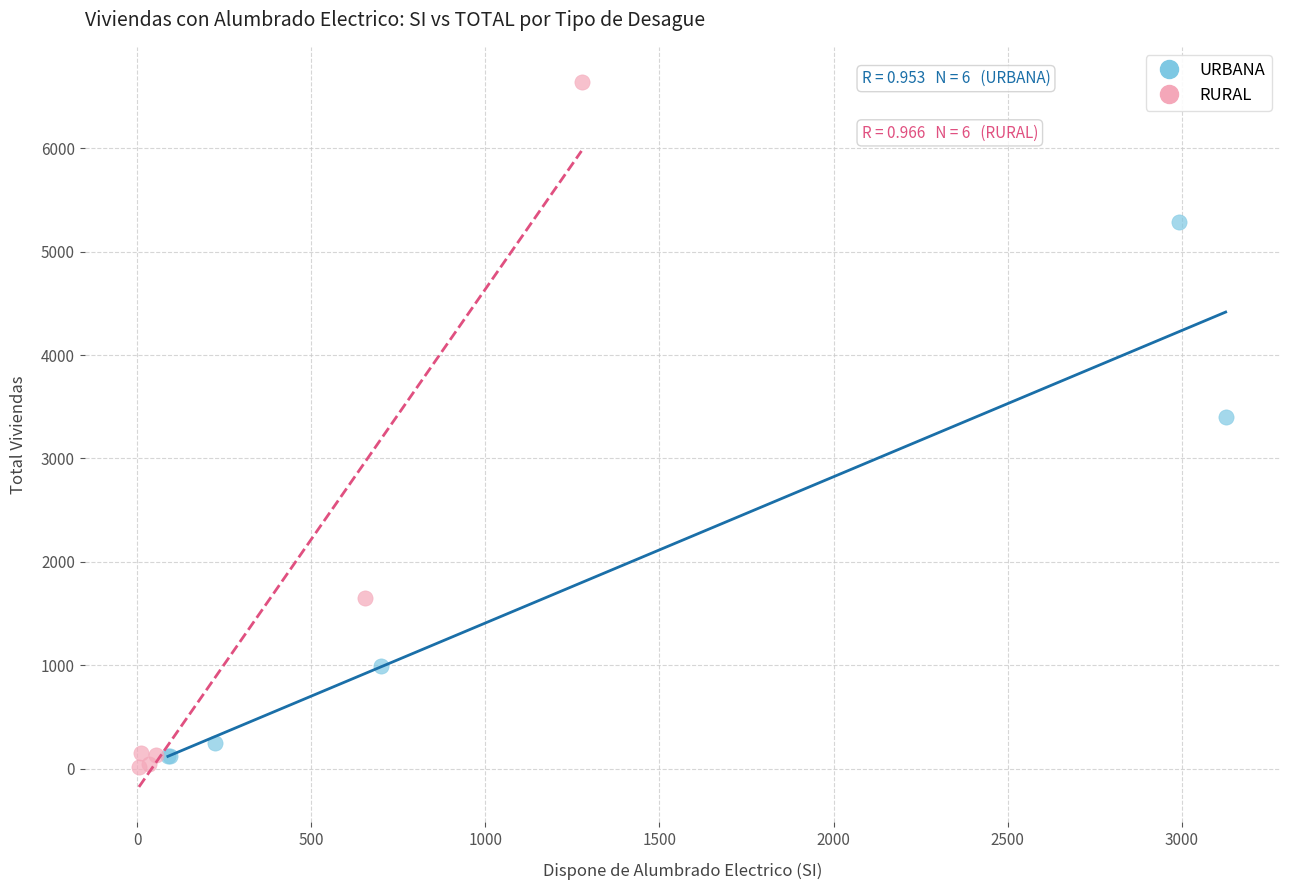

Which series has the widest spread of Y values?

RURAL